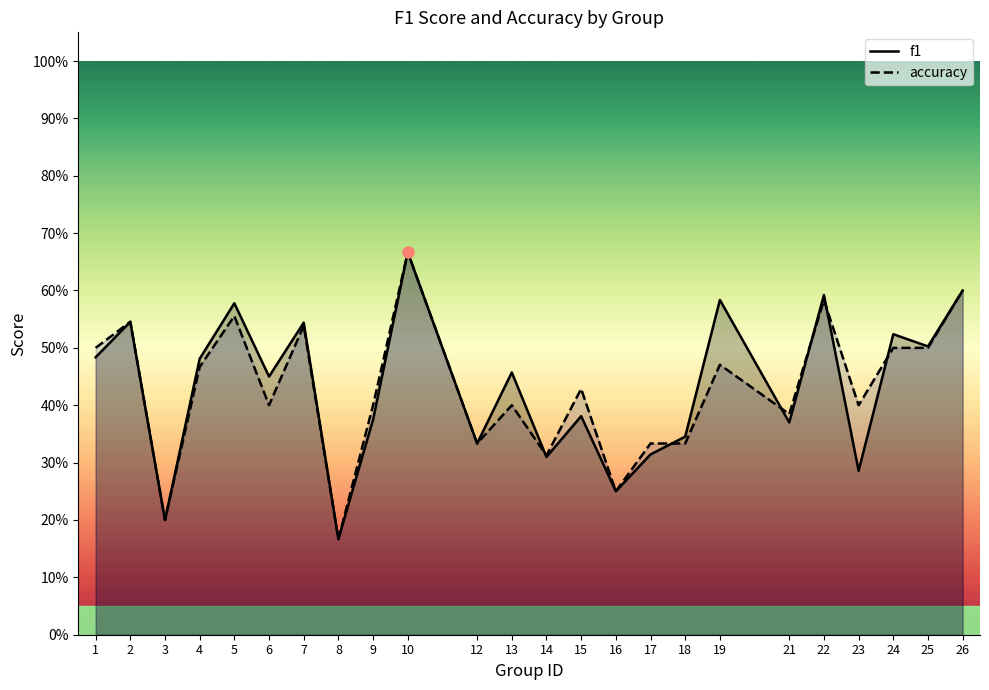

At which category does accuracy reach its first local peak?

2